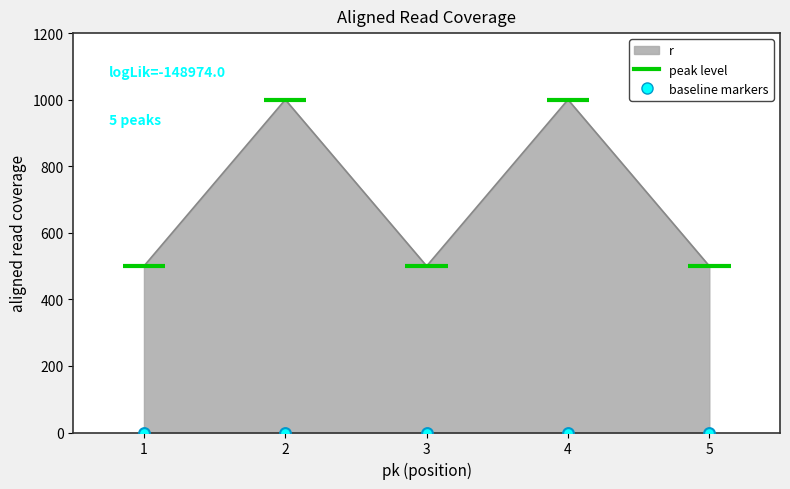

What is the change in value from 4 to 5?

-500